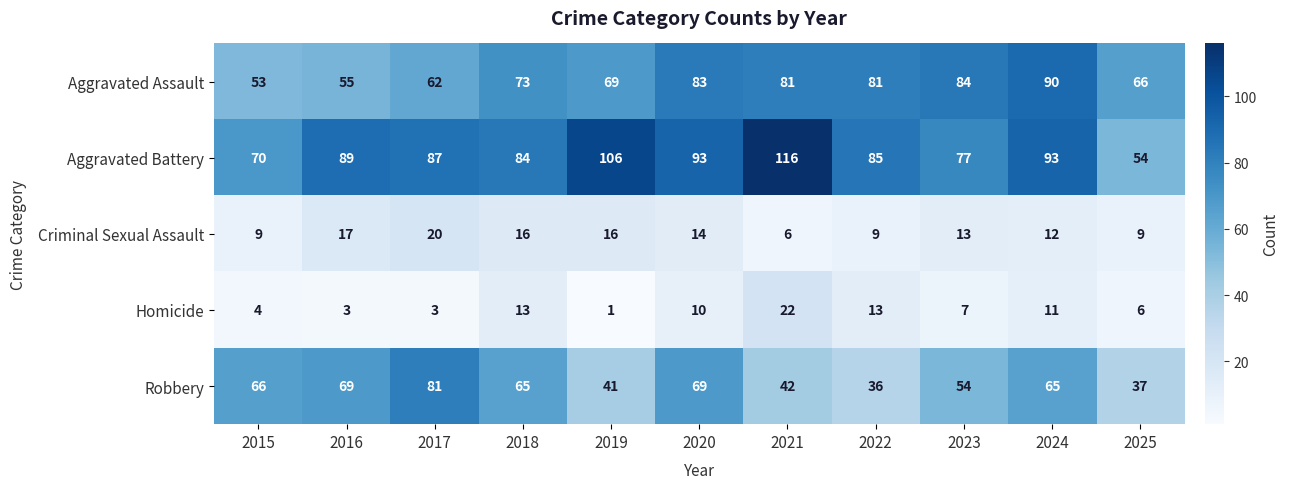

How many categories are shown in the chart?

11